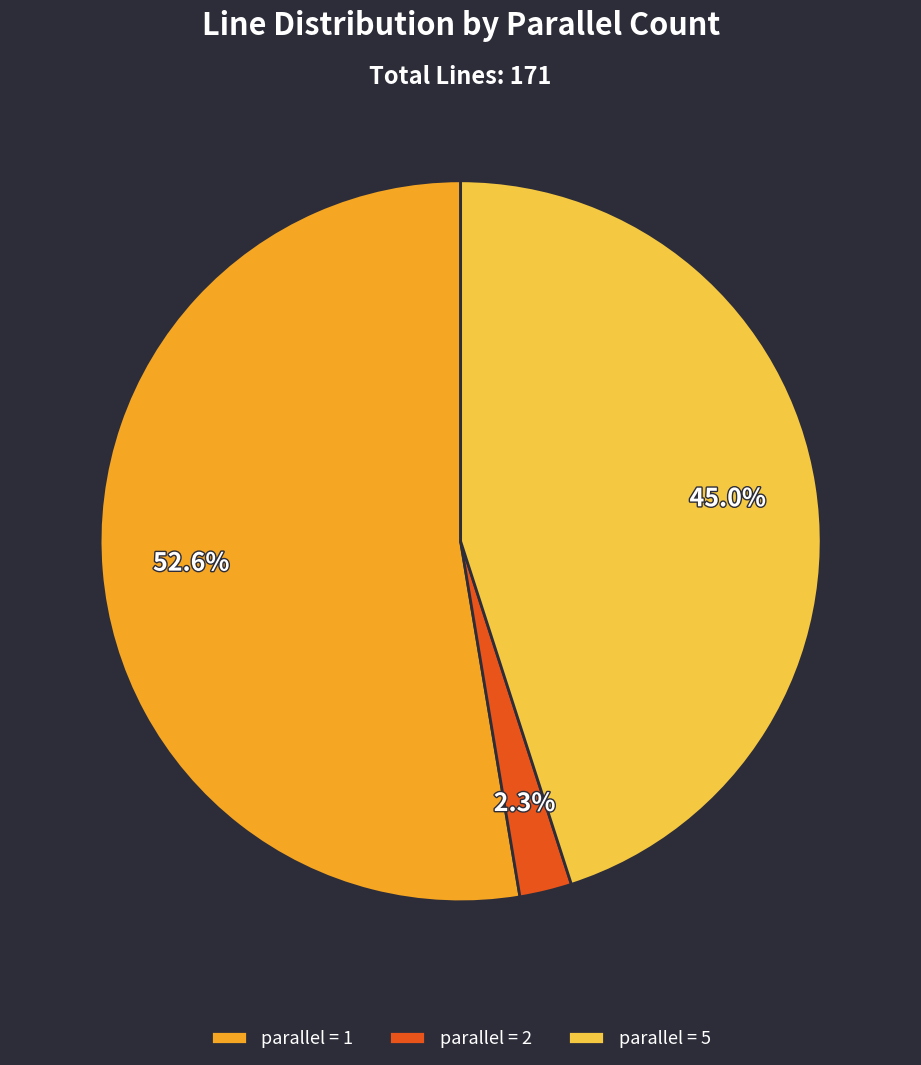

Is the sum of parallel = 5 and parallel = 2 greater than half?

No